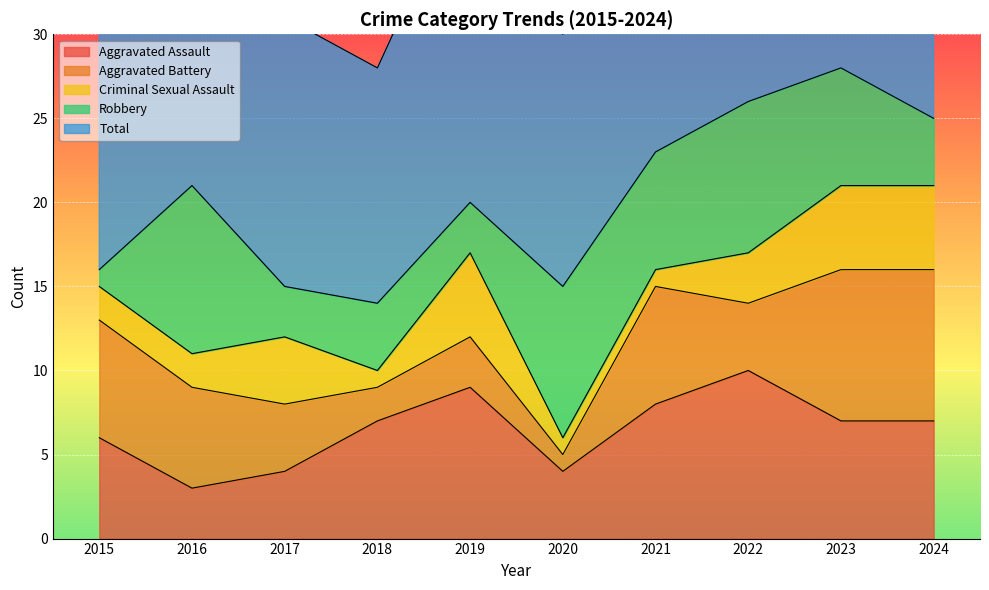

What is the minimum value for Aggravated Assault?

3